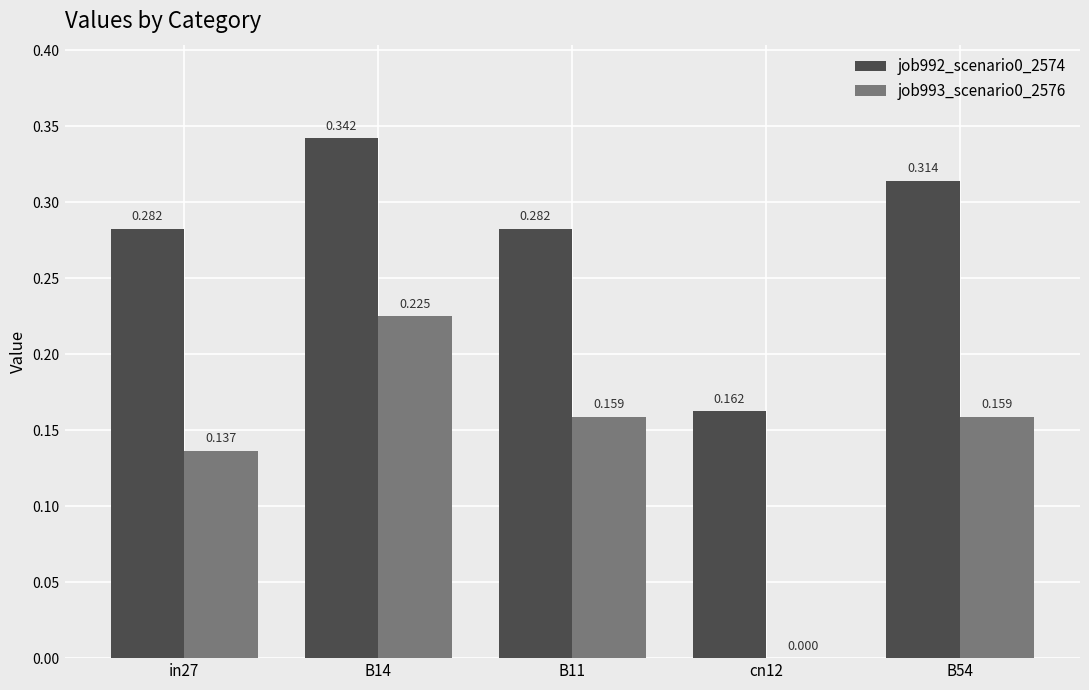

The value of job992_scenario0_2574 at in27 is 0.1. True or false?

False